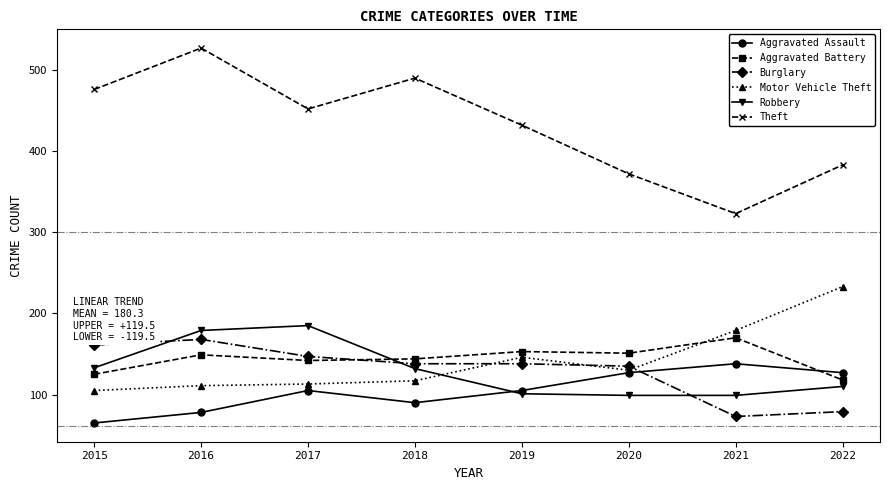

At which category does the chart reach its minimum across all series?

2015